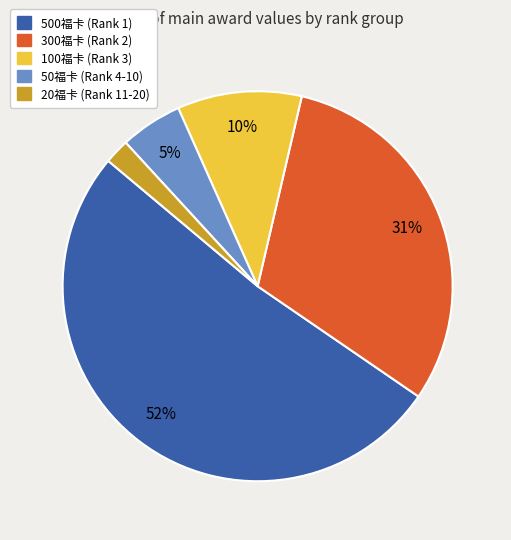

How many slices are in this pie chart?

5